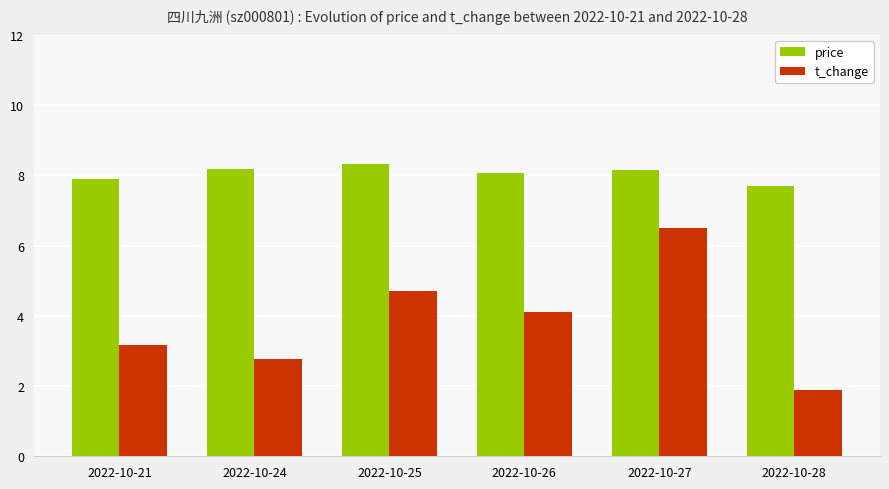

True or false: price has a value of 8.1 at 2022-10-26.

True